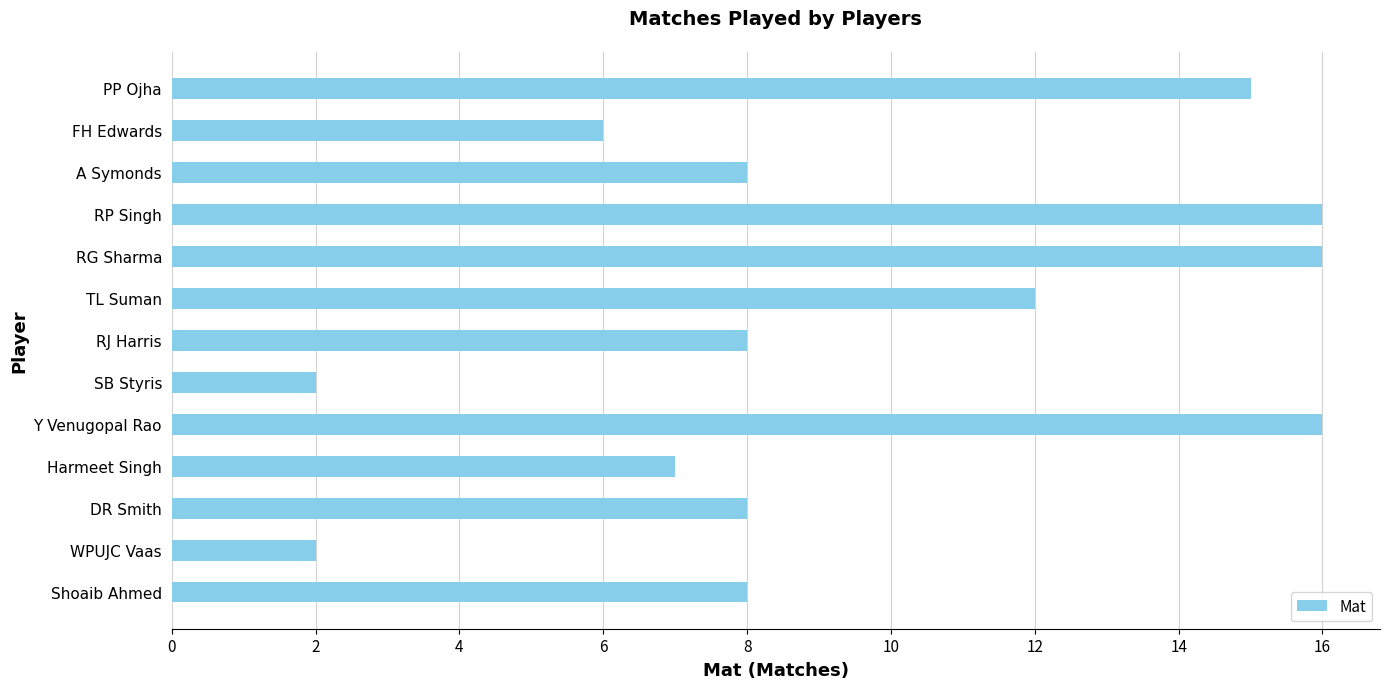

What is the greatest value displayed?

16